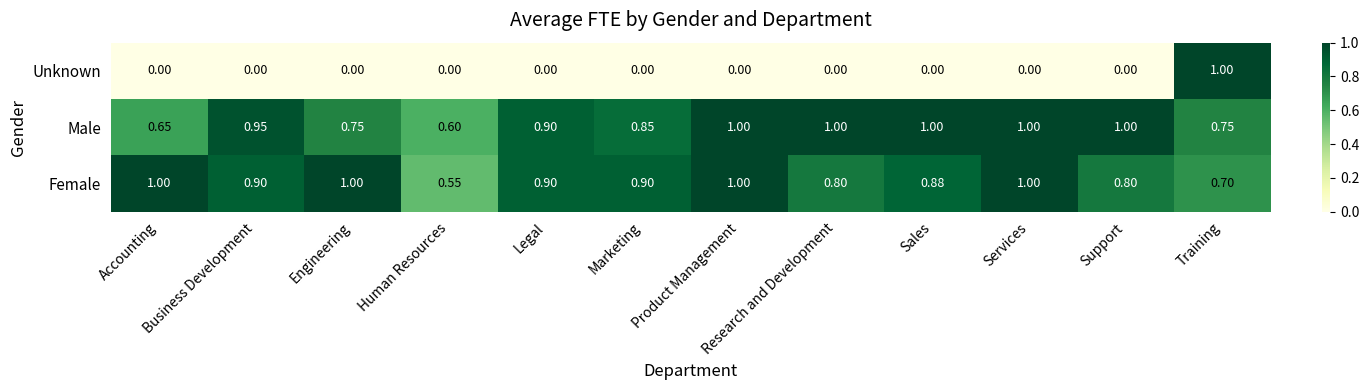

At which label is Female closest to 0?

Human Resources